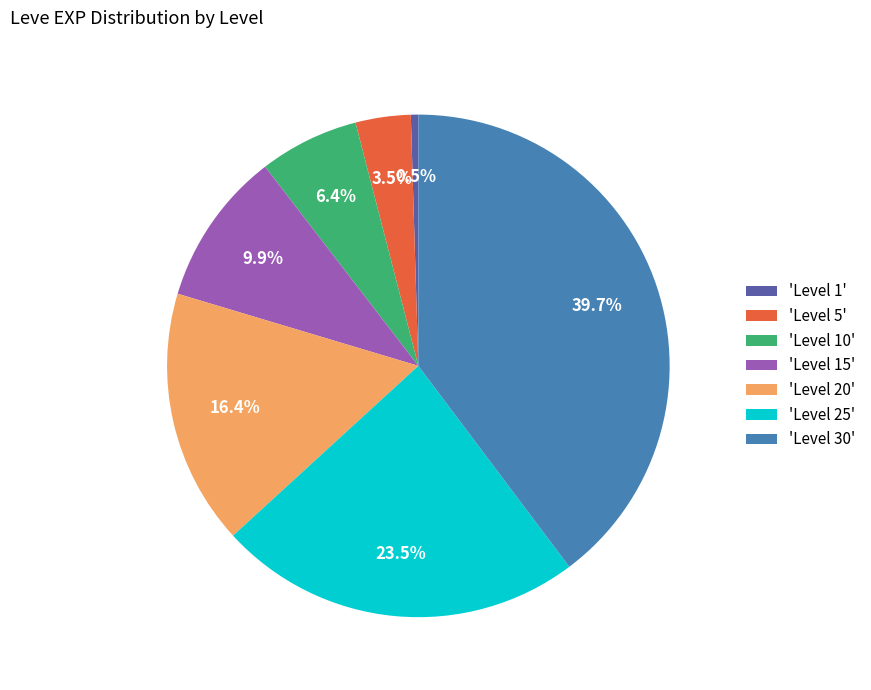

Is there any slice that represents more than half of the pie?

No